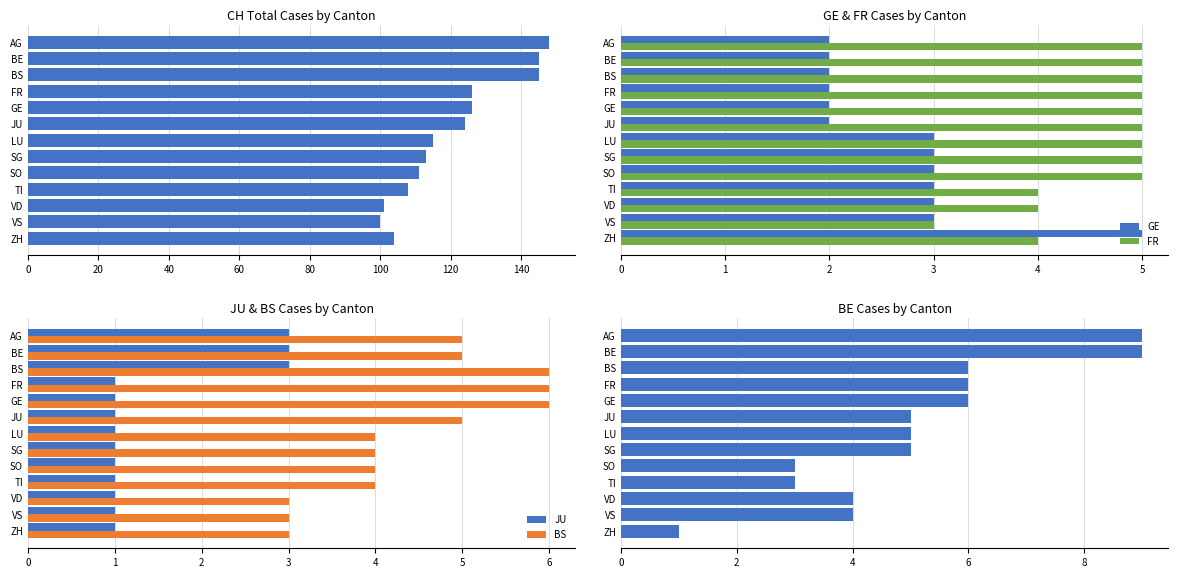

How many distinct data groups are displayed?

6